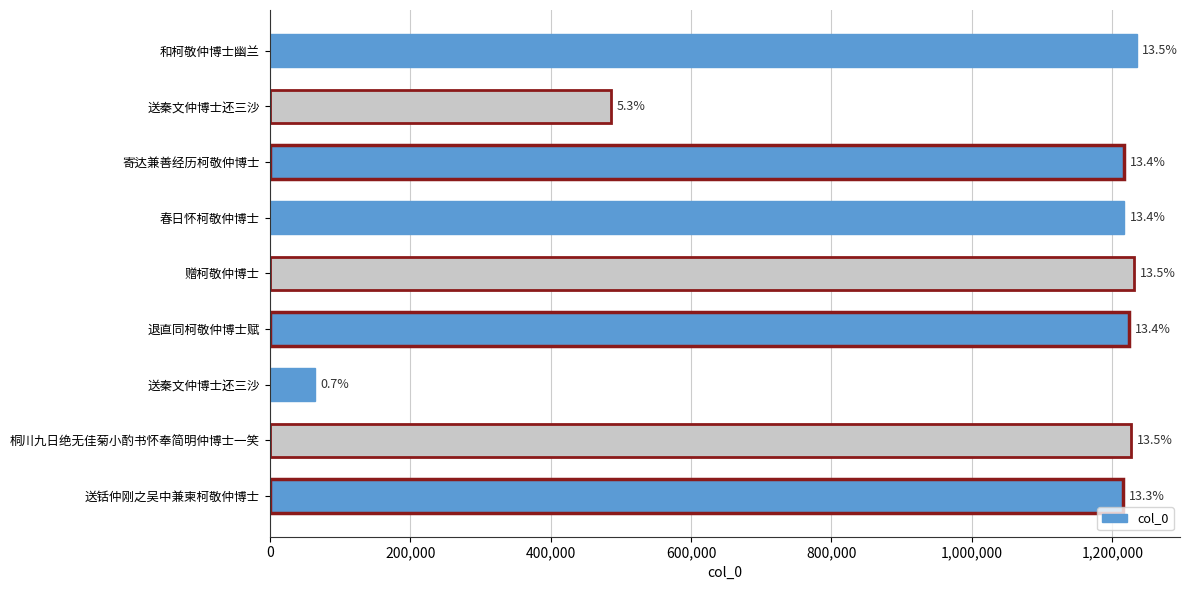

What is the minimum value shown in the chart?

64513